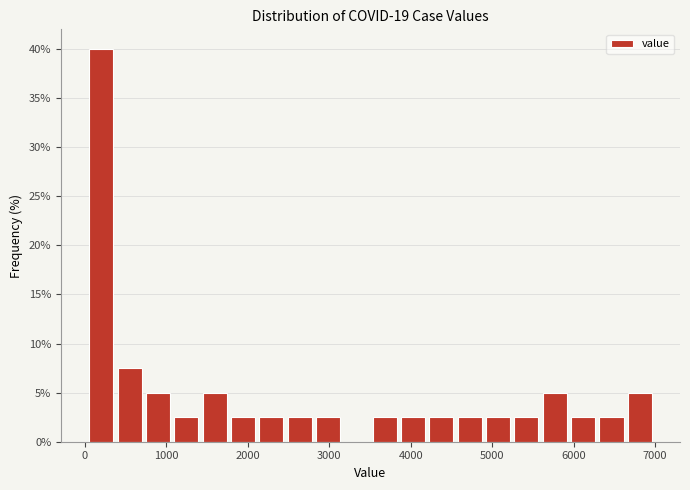

Around what value on the x-axis is the tallest bar? Give the approximate position of its centre, as read against the axis.

200